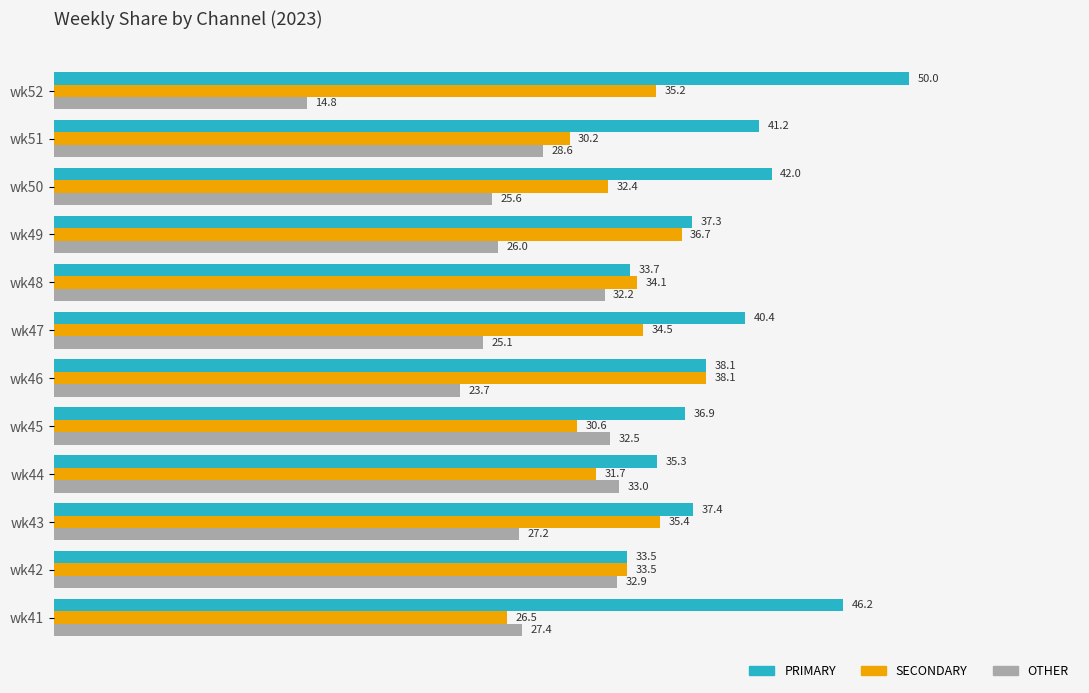

What is the difference between the highest and lowest values at wk49?

11.3